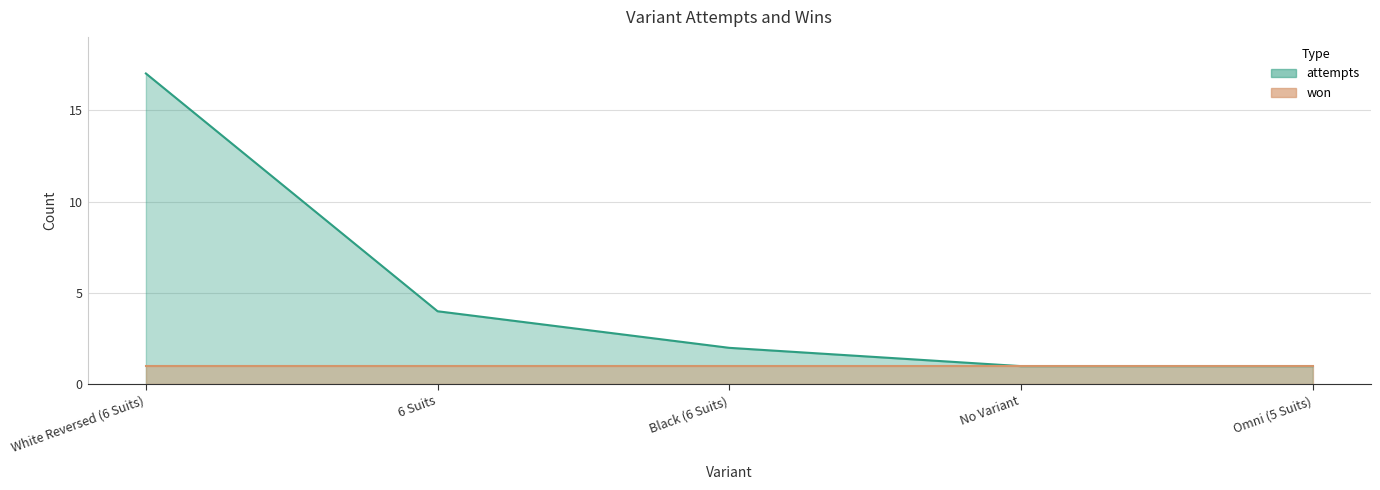

Reading left to right, what are all the values shown in this chart?

17	4	2	1	1